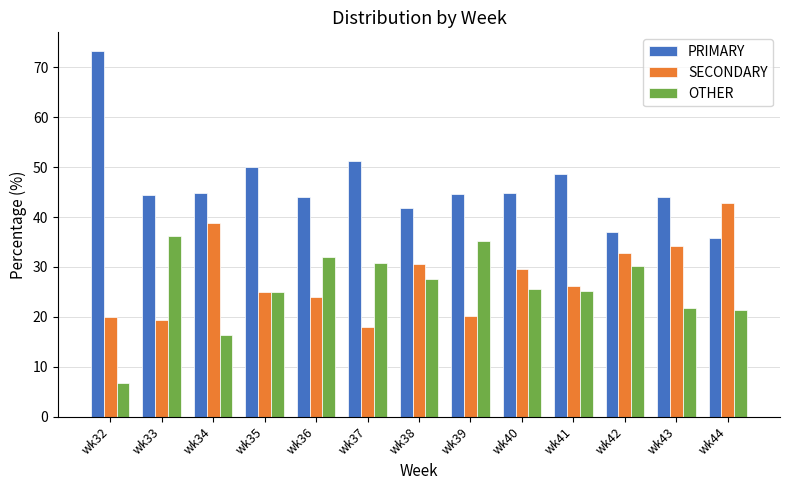

Which category has the lowest value across all series?

wk32